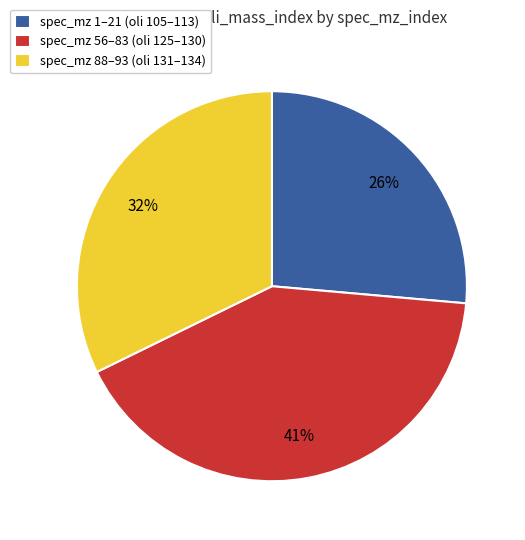

Does any single category account for the majority?

No